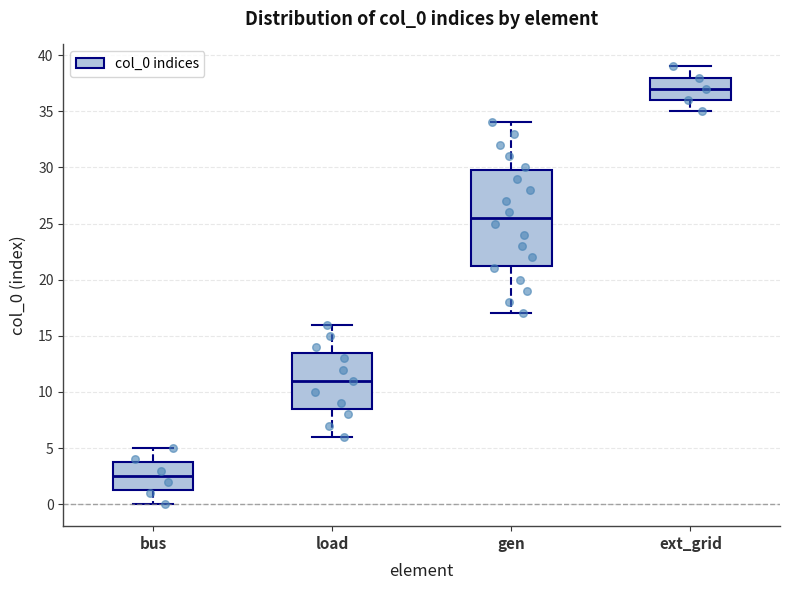

Reading left to right, read every box against the y-axis: the position of its median line, the range the box covers, and the ends of its whiskers. The values are not printed on the chart, so give them approximately, as read against the axis.

bus: median 2.5, box 1.5 to 4.0, whiskers 0.0 to 5.0
load: median 11.0, box 8.5 to 13.5, whiskers 6.0 to 16.0
gen: median 25.5, box 21.5 to 30.0, whiskers 17.0 to 34.0
ext_grid: median 37.0, box 36.0 to 38.0, whiskers 35.0 to 39.0